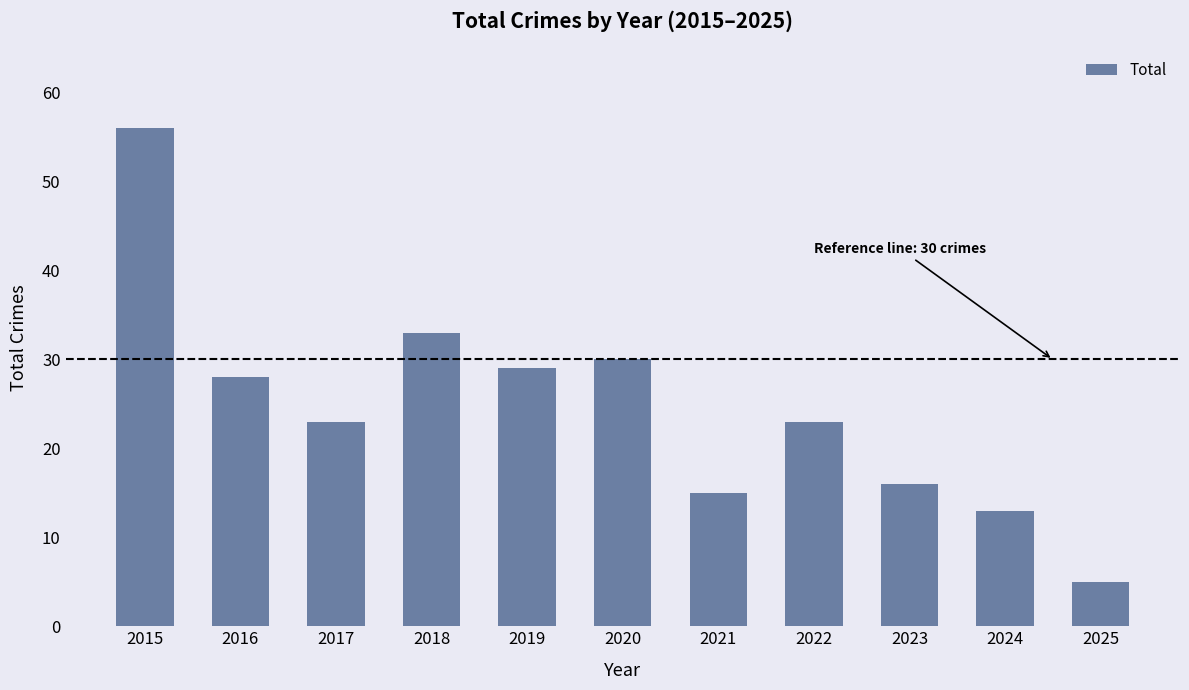

What is the maximum value shown in the chart?

56